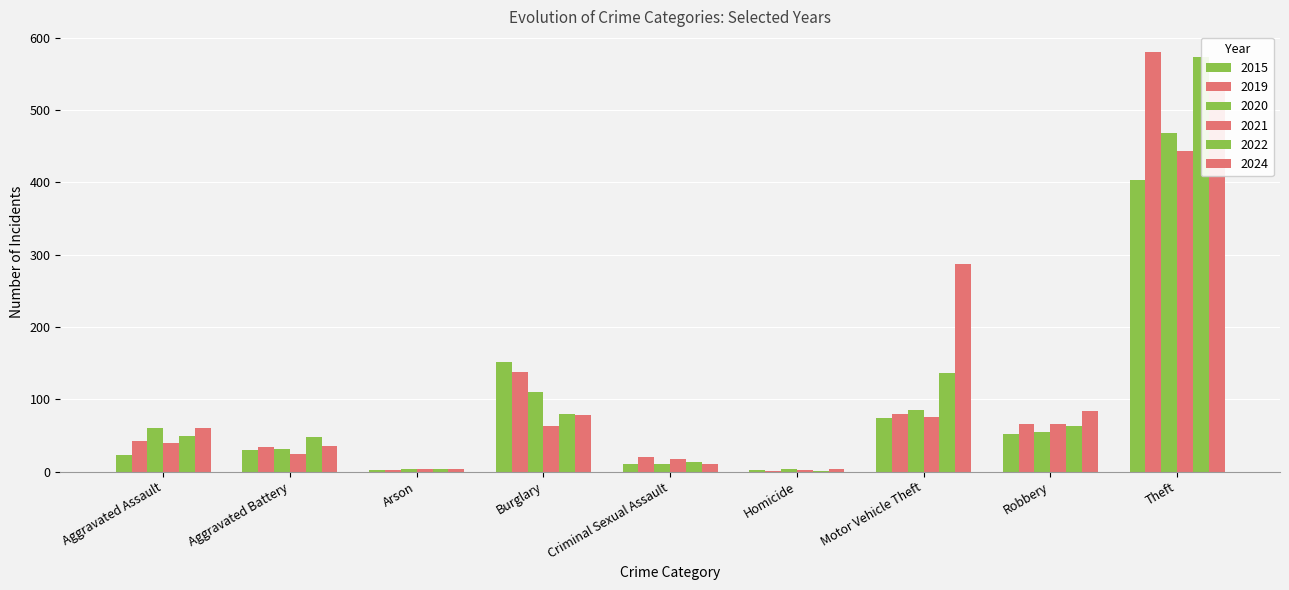

What position from the right is Arson?

7